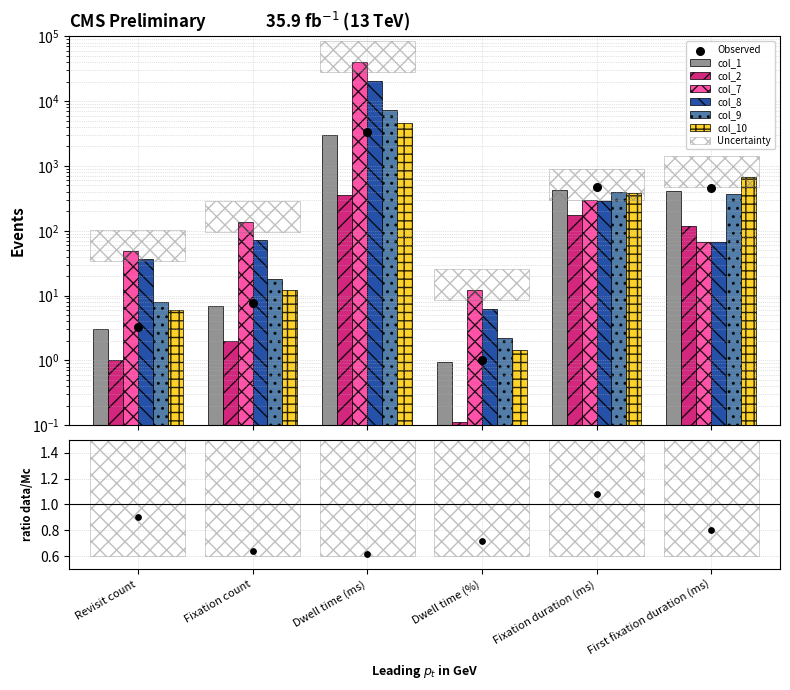

Which series has the largest total across all categories?

col_7